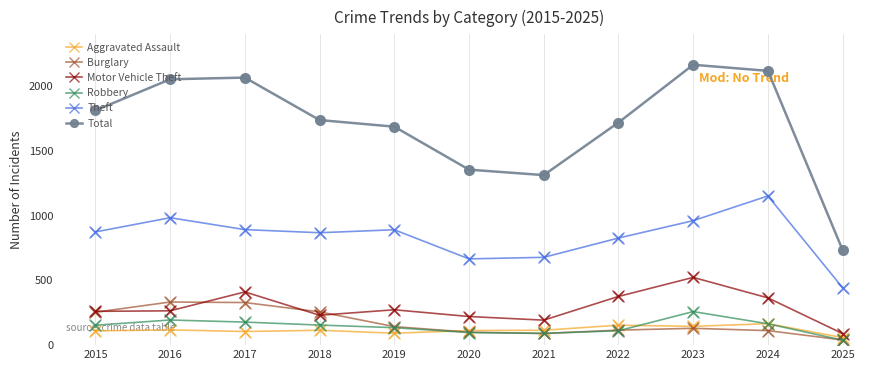

Which series has the largest range (max minus min)?

Total